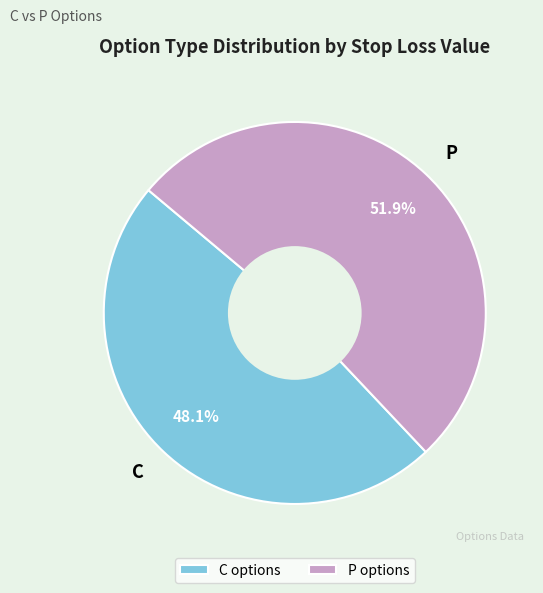

Does any single category account for the majority?

Yes